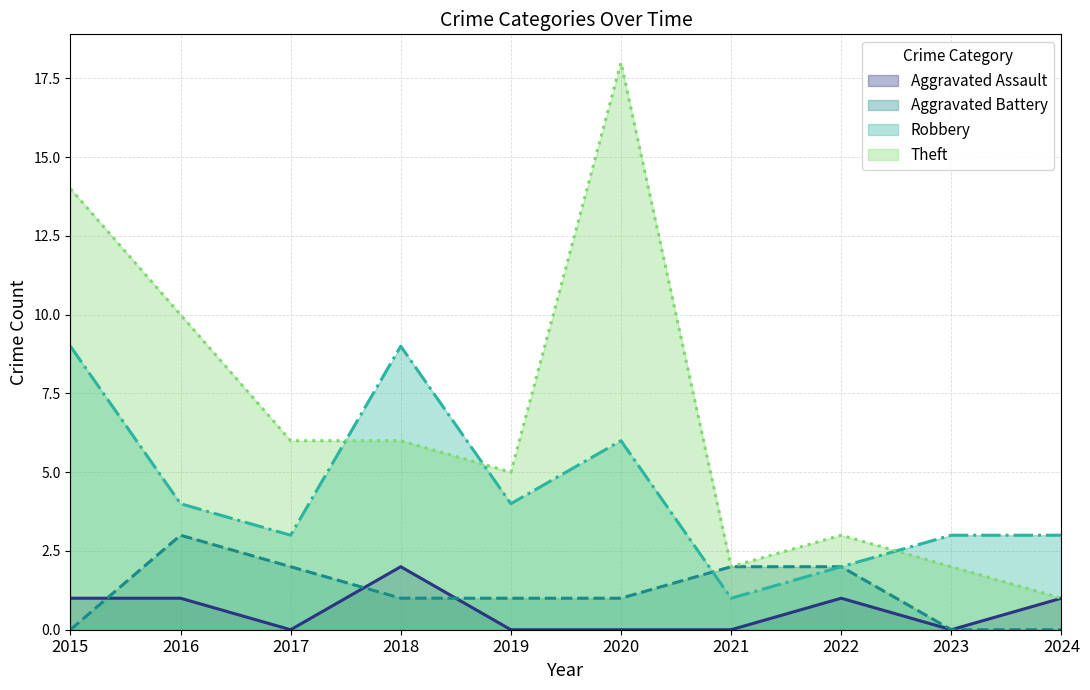

Reading left to right, list all the values displayed in this chart.

Aggravated Assault: 2015=1	2016=1	2017=0	2018=2	2019=0	2020=0	2021=0	2022=1	2023=0	2024=1
Aggravated Battery: 2015=0	2016=3	2017=2	2018=1	2019=1	2020=1	2021=2	2022=2	2023=0	2024=0
Robbery: 2015=9	2016=4	2017=3	2018=9	2019=4	2020=6	2021=1	2022=2	2023=3	2024=3
Theft: 2015=14	2016=10	2017=6	2018=6	2019=5	2020=18	2021=2	2022=3	2023=2	2024=1